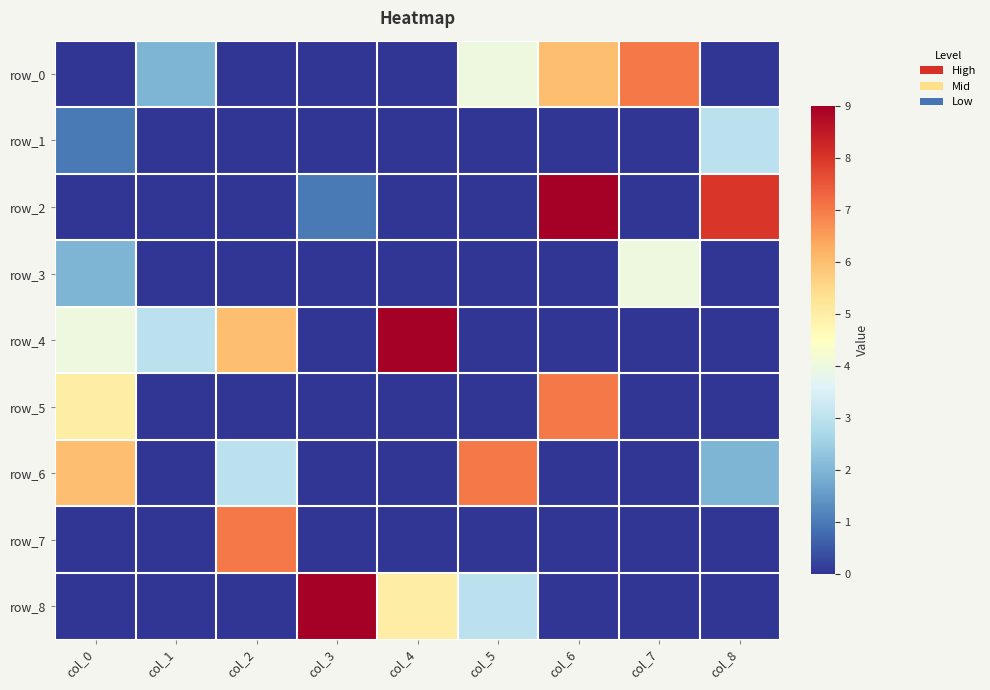

The row_3 series shows -1 at col_6. True or false?

False